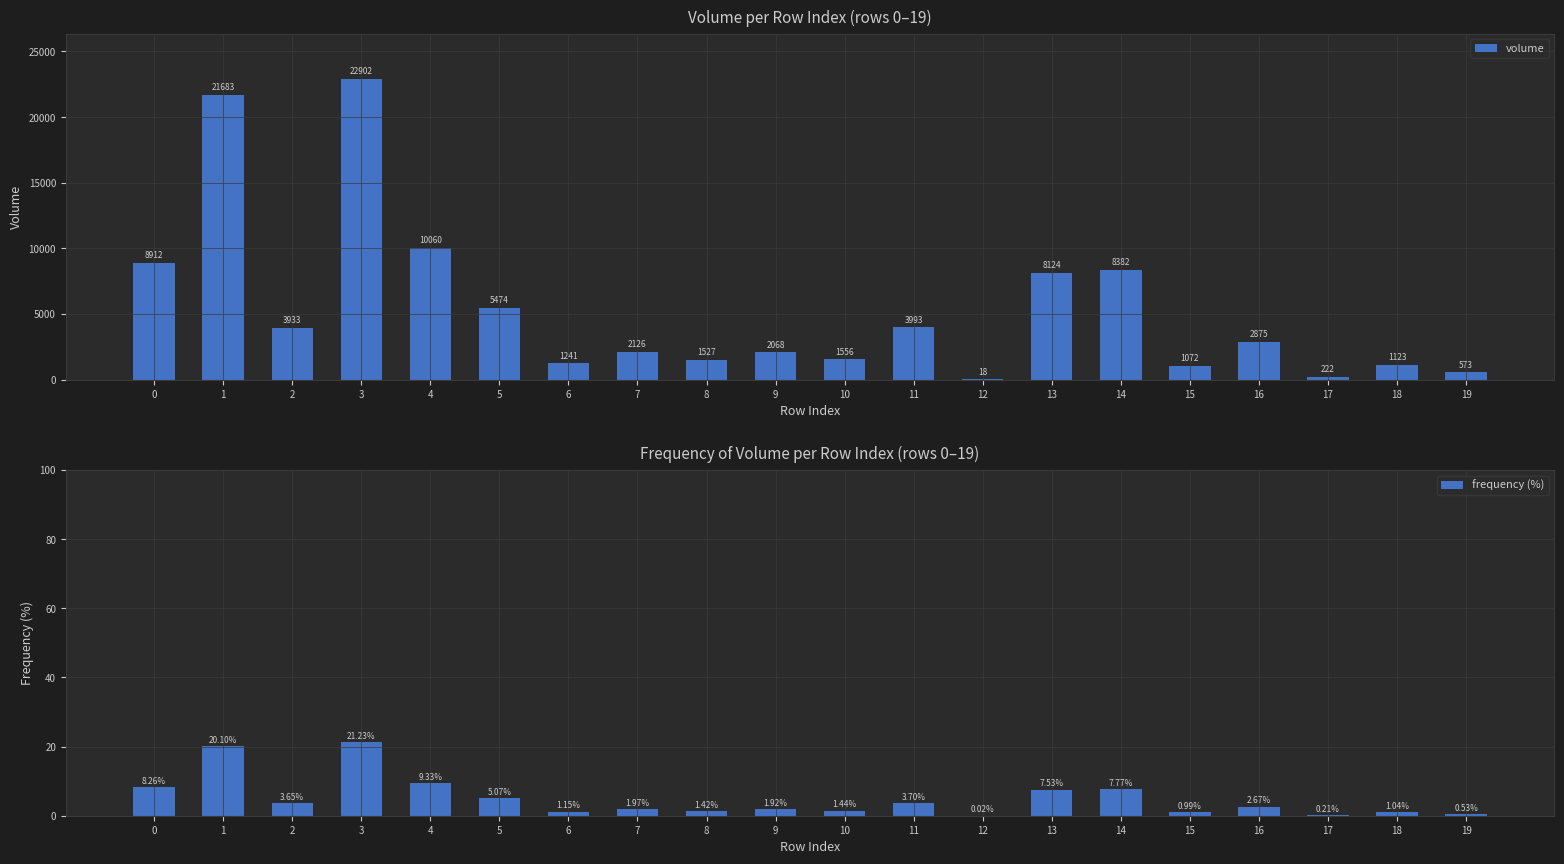

True or false: volume has a value of 10249.4 at 3.

False